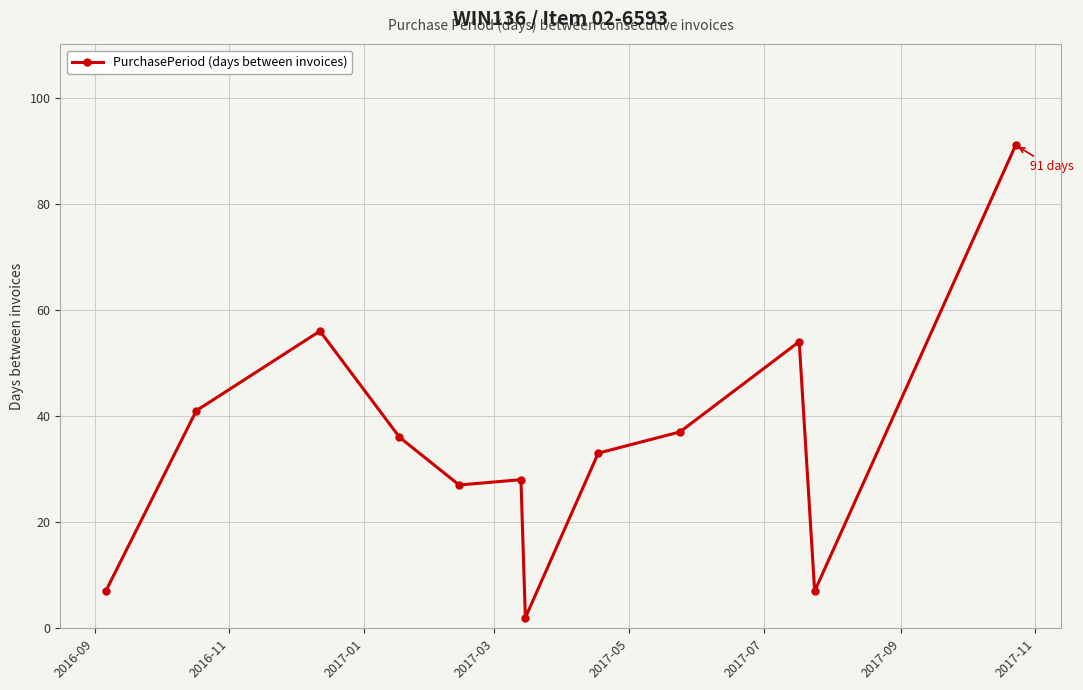

Does the chart have visible grid lines?

Yes